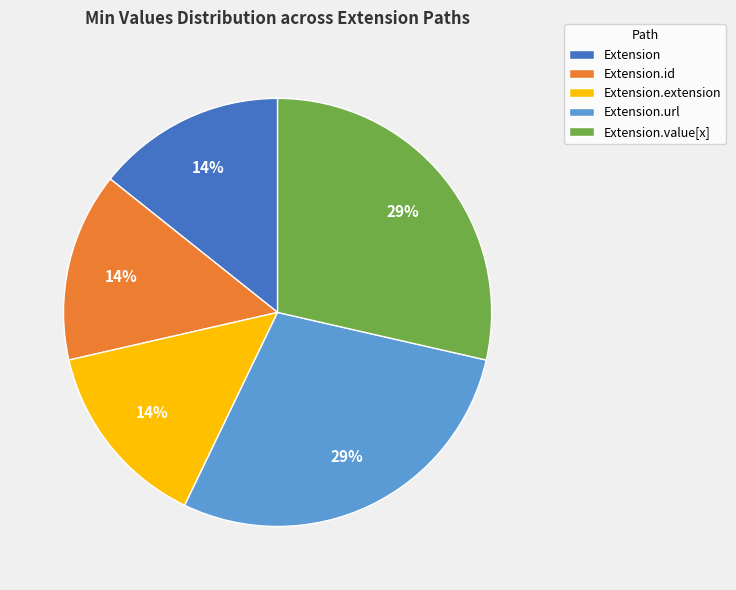

True or false: Extension.id accounts for 14% of the total.

True